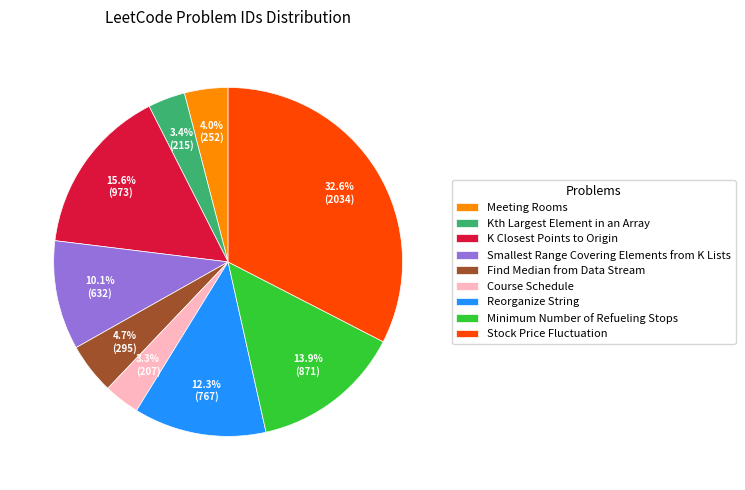

Does Kth Largest Element in an Array represent more than half of the total?

No